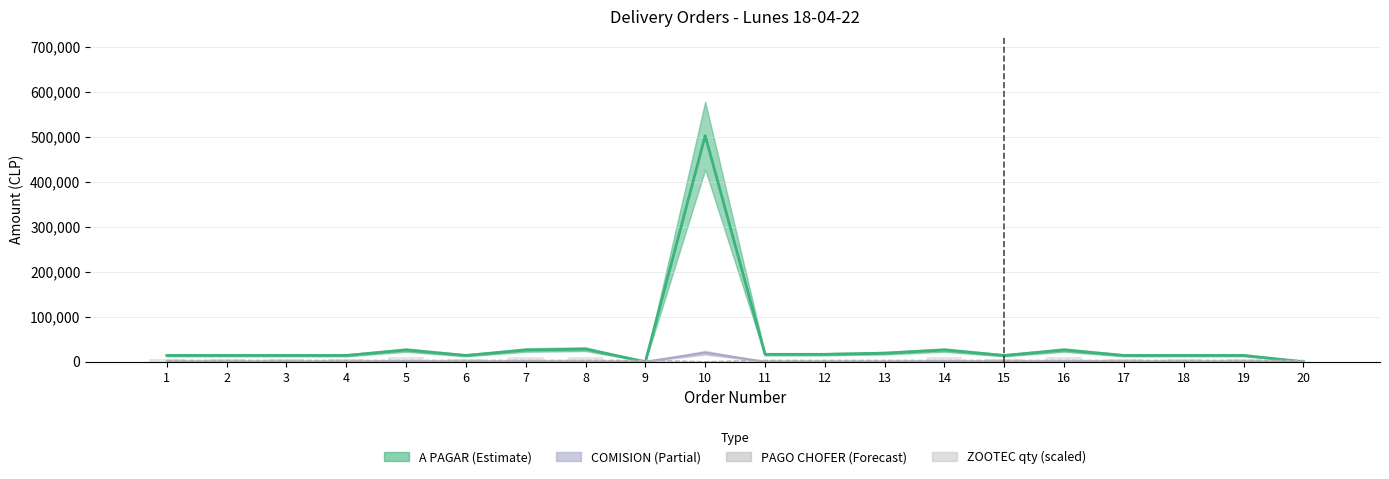

At which category does the chart reach its minimum across all series?

9